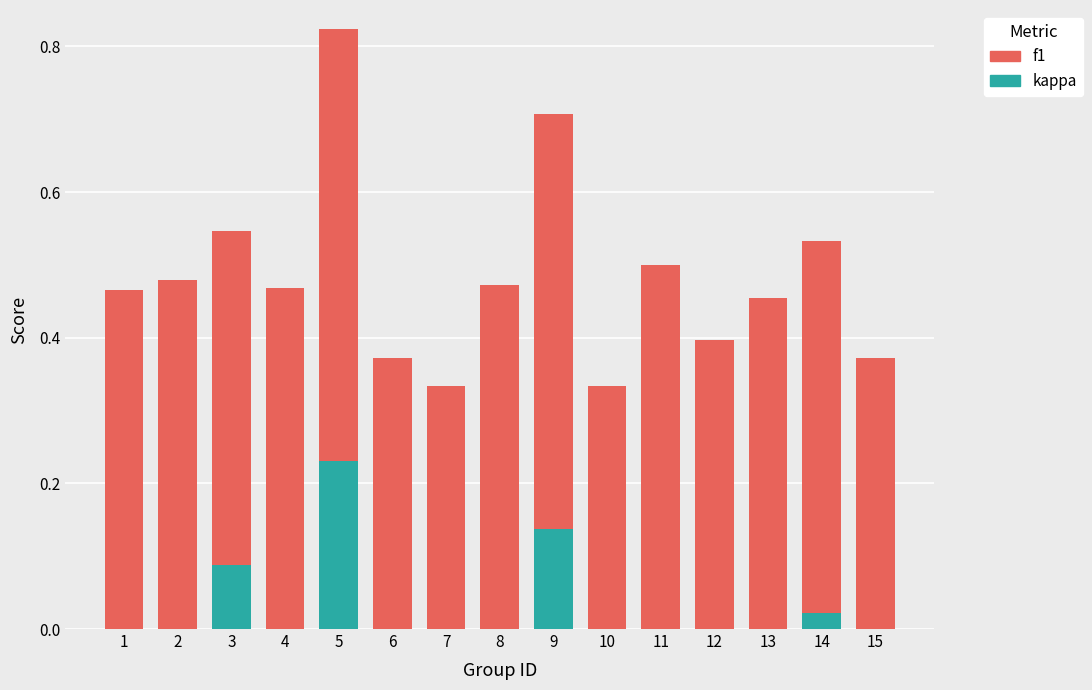

Which category has the highest value in the kappa series?

5